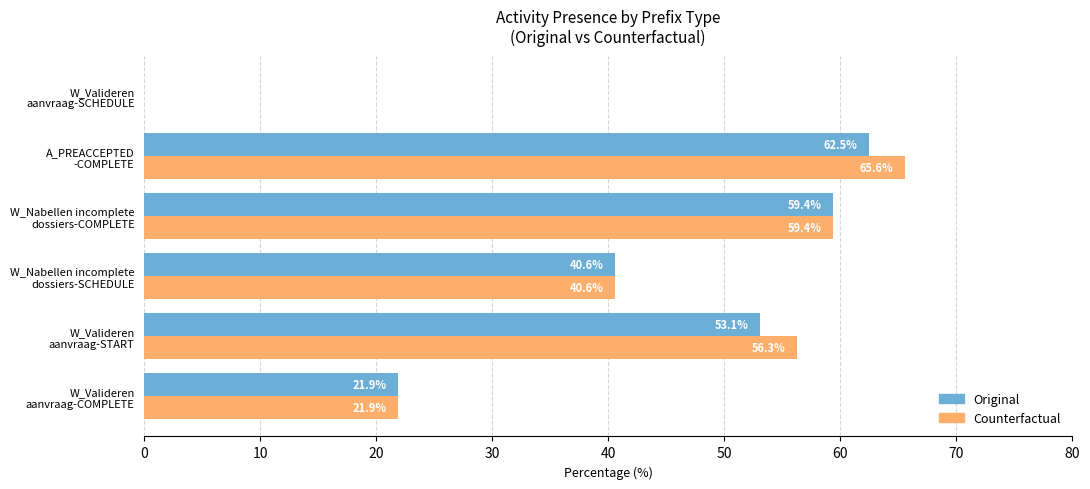

At which label does Counterfactual reach its peak?

A_PREACCEPTED
-COMPLETE